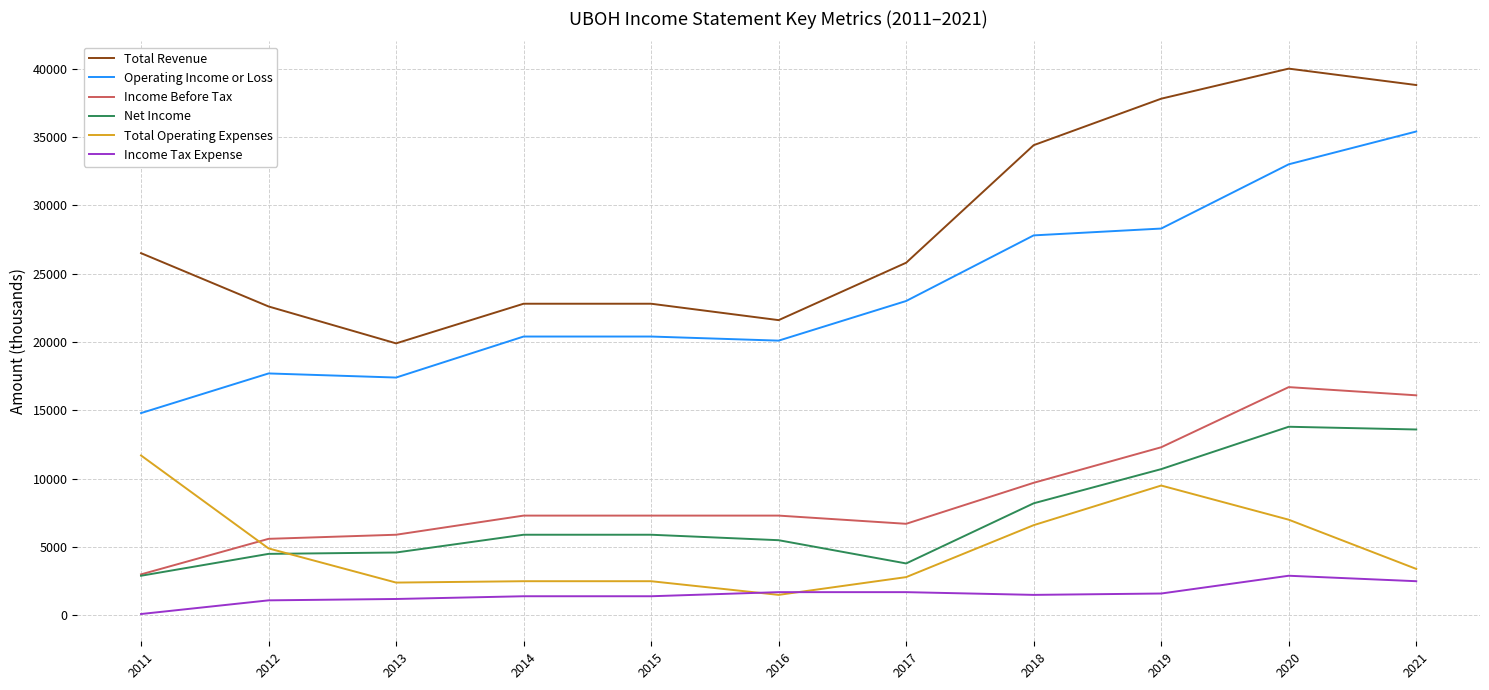

True or false: Total Operating Expenses and Total Revenue cross at least once.

False